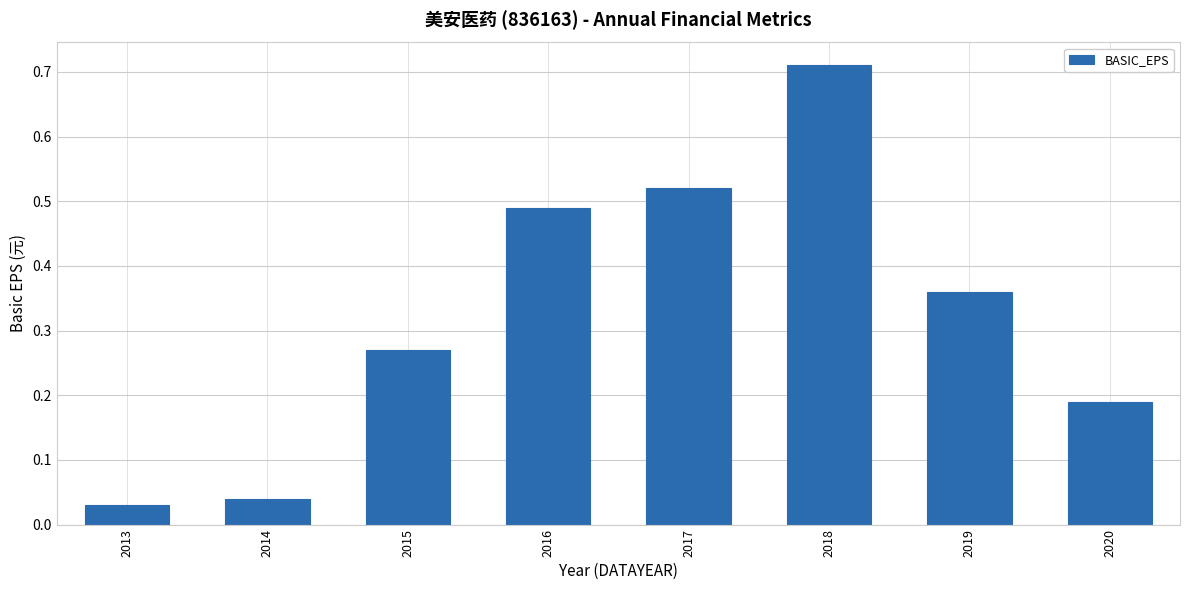

Are the bars horizontal?

No